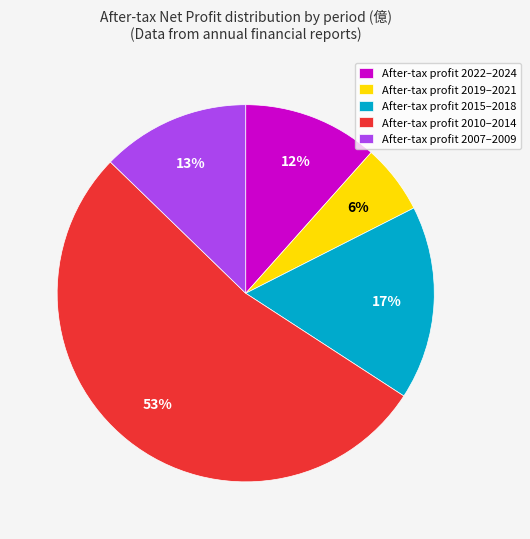

Which category accounts for the majority?

After-tax profit 2010–2014